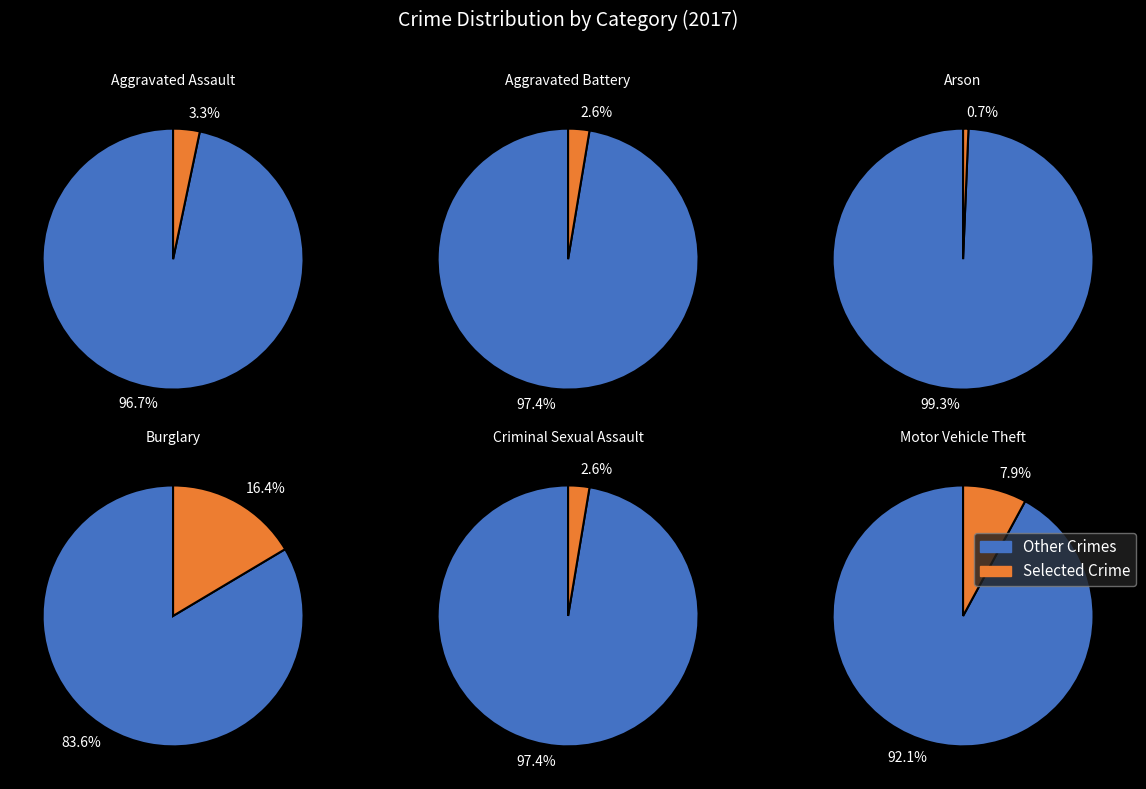

To the nearest percent, what portion does Motor Vehicle Theft represent?

8%